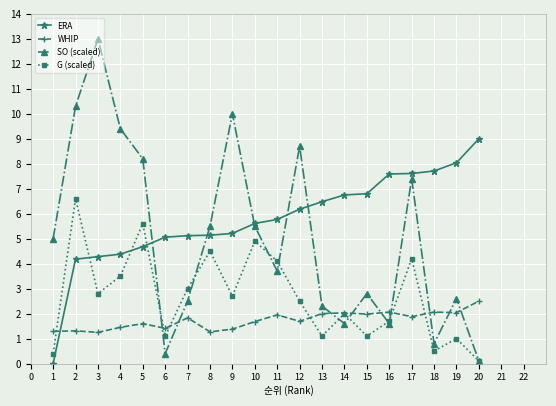

What is the value of the SO (scaled) point at the 10th from the left?

5.5